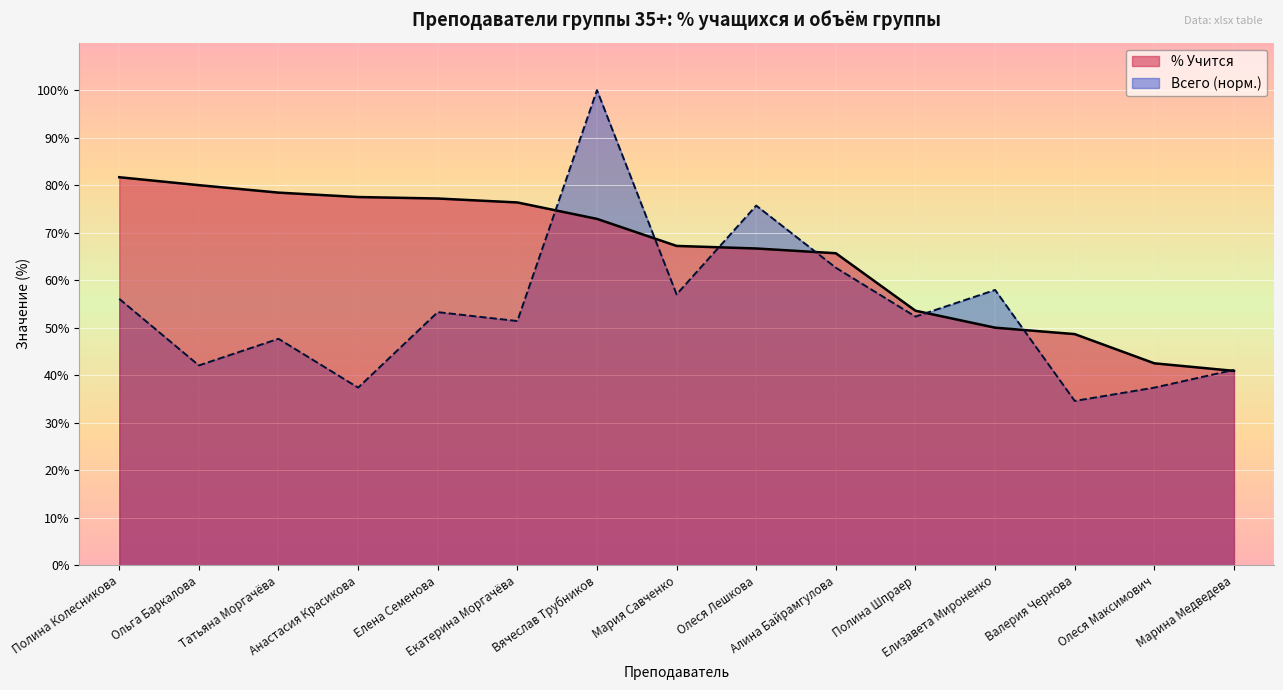

Reading left to right, what are all the values shown in this chart?

% Учится: 81.7	80.0	78.4	77.5	77.2	76.4	72.9	67.2	66.7	65.7	53.6	50.0	48.6	42.5	40.9
Всего студентов: 56.1	42.1	47.7	37.4	53.3	51.4	100.0	57.0	75.7	62.6	52.3	57.9	34.6	37.4	41.1